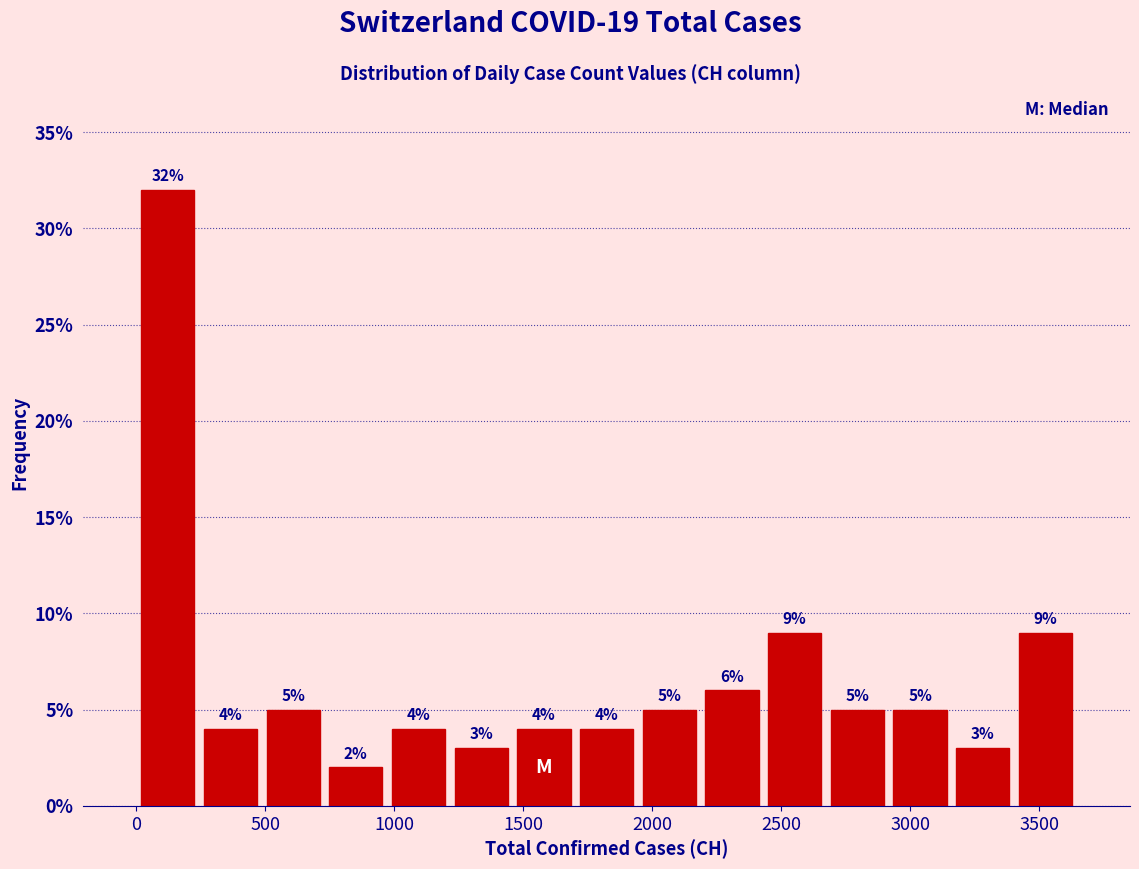

Reading left to right, transcribe this chart: for each bar, give the range it covers on the x-axis and its height. The bar edges are not printed on the chart, so give them approximately, as read against the axis.

0 to 250: 32
250 to 500: 4
500 to 750: 5
750 to 950: 2
950 to 1200: 4
1200 to 1450: 3
1450 to 1700: 4
1700 to 1950: 4
1950 to 2200: 5
2200 to 2450: 6
2450 to 2650: 9
2650 to 2900: 5
2900 to 3150: 5
3150 to 3400: 3
3400 to 3650: 9